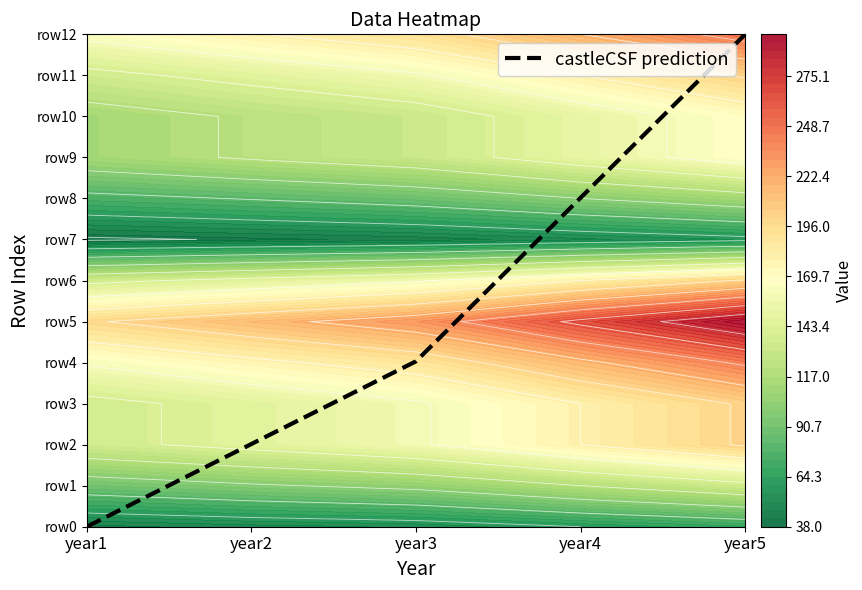

The chart shows a value of 3.6 at year2. True or false?

False